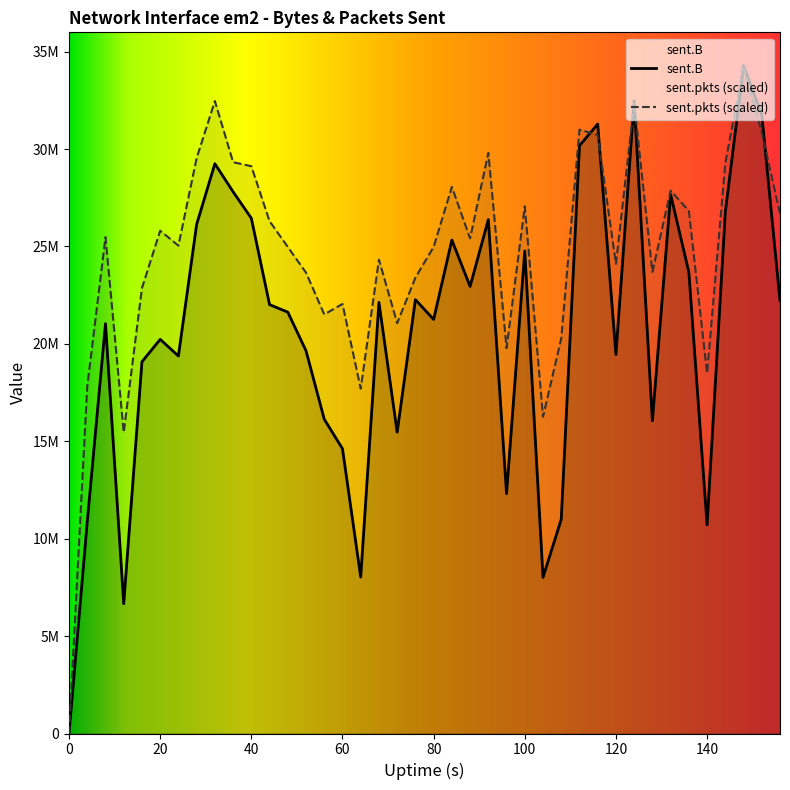

How many values in the sent.pkts series exceed 25415464?

20